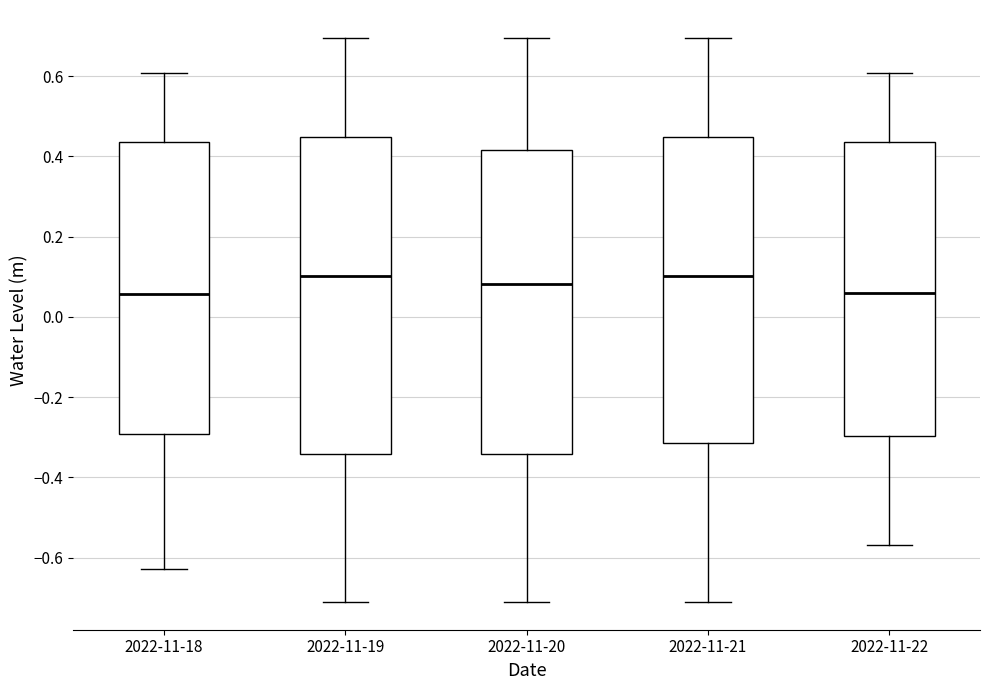

Which box is the tallest, from its lower edge to its upper edge?

2022-11-19